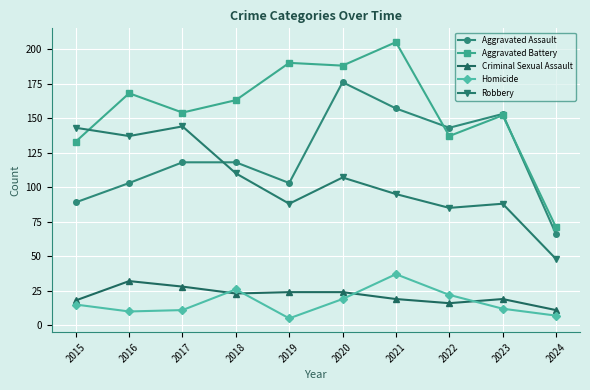

Is the value of Aggravated Assault at 2024 greater than the value of Robbery at 2018?

No